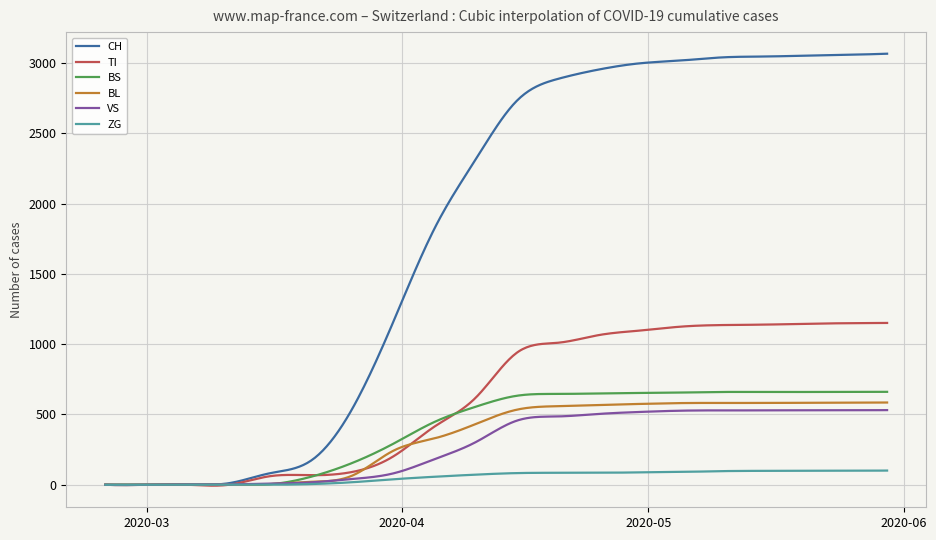

What is the maximum value shown in the chart?

3066.0